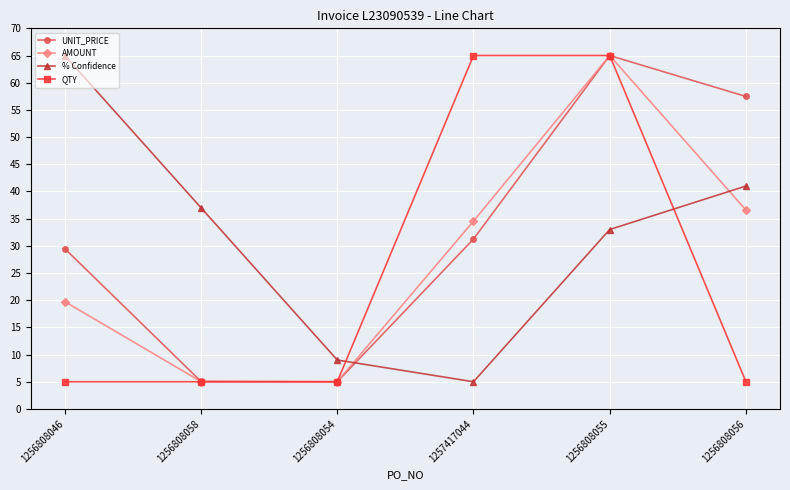

At 1256808046, list the series in order from smallest to largest.

QTY, AMOUNT, UNIT_PRICE, % Confidence